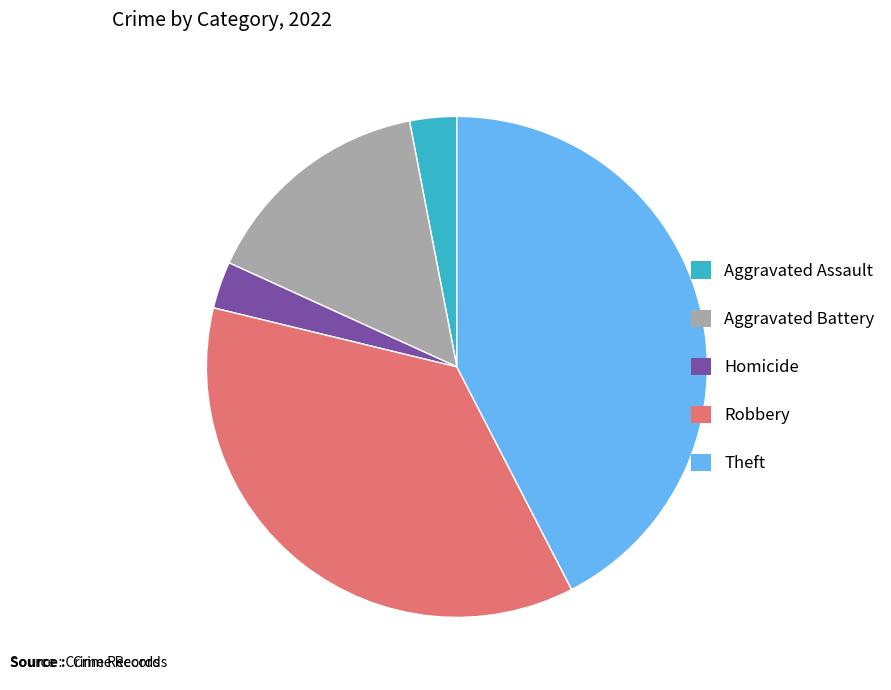

Is there any slice that represents more than half of the pie?

No